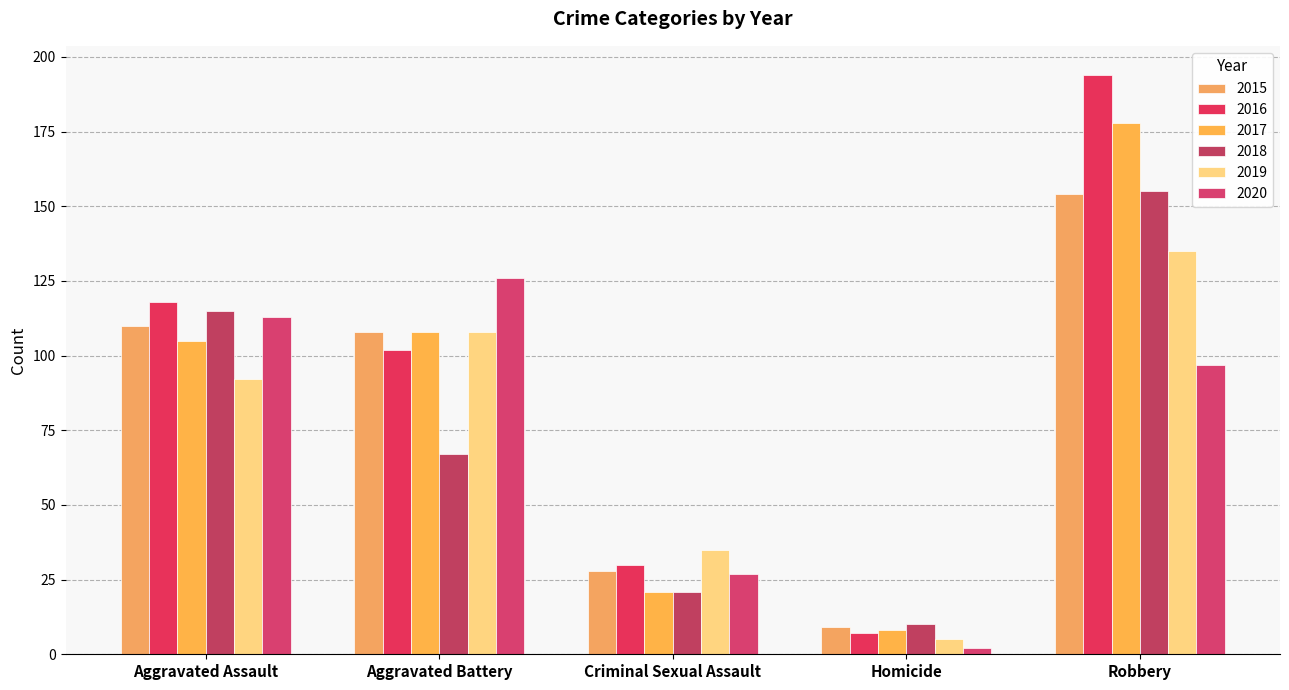

Between Aggravated Assault and Criminal Sexual Assault, which is larger?

Aggravated Assault